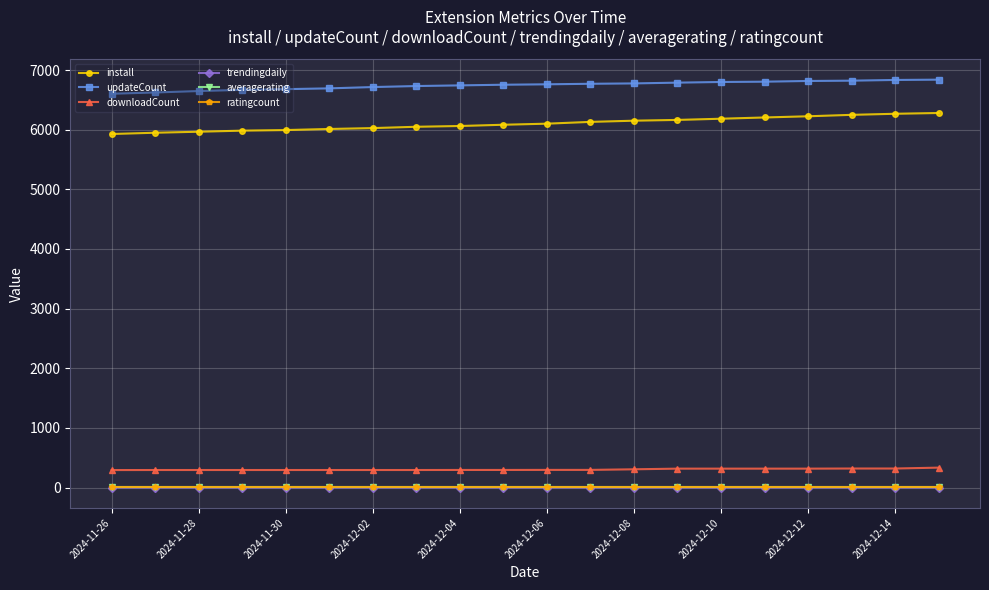

True or false: updateCount and trendingdaily intersect in this chart.

False